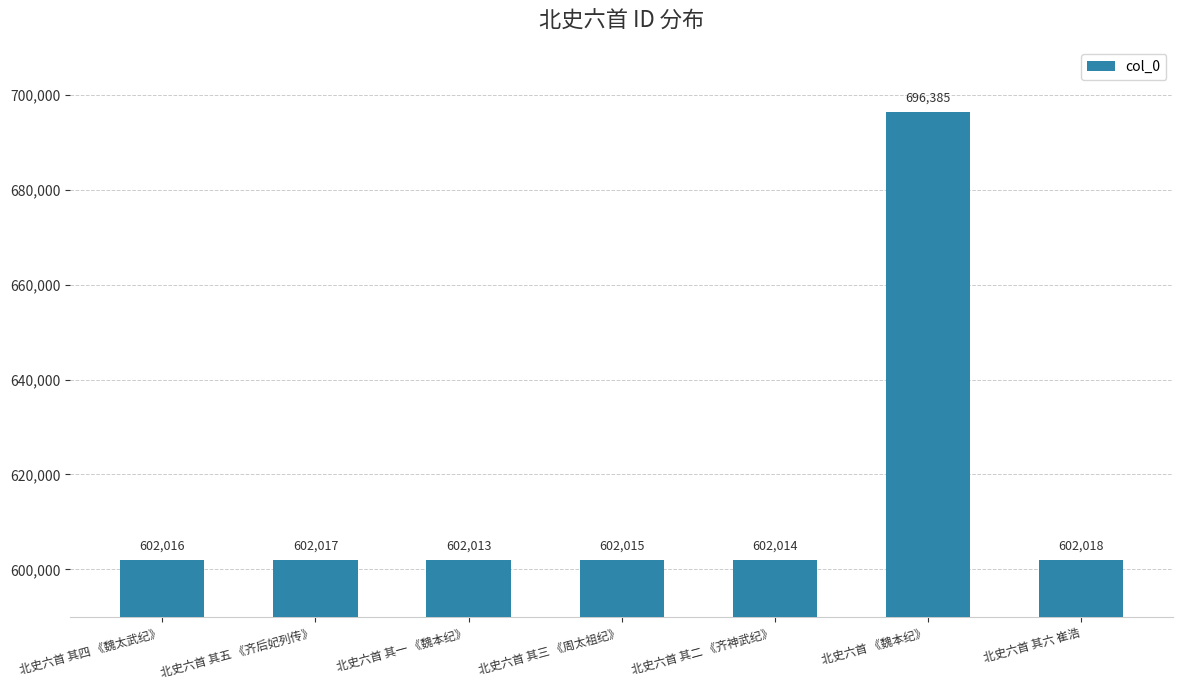

Which category has the highest value across all series?

北史六首 《魏本纪》